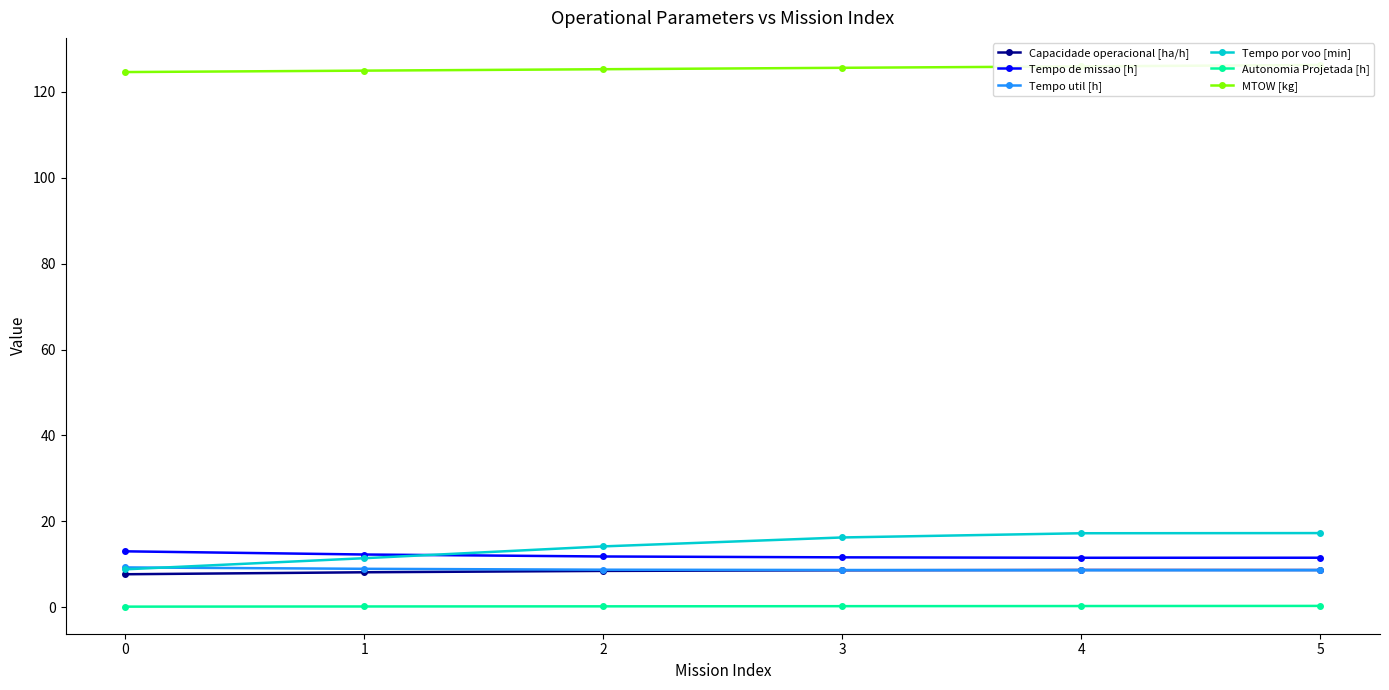

What is the value of the Tempo de missao [h] point at the 6th from the left?

11.5